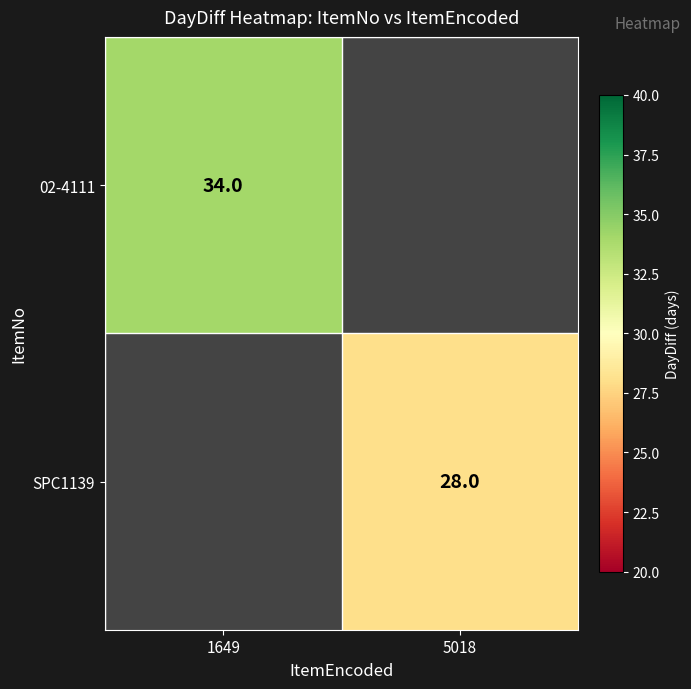

How many categories are shown in the chart?

2